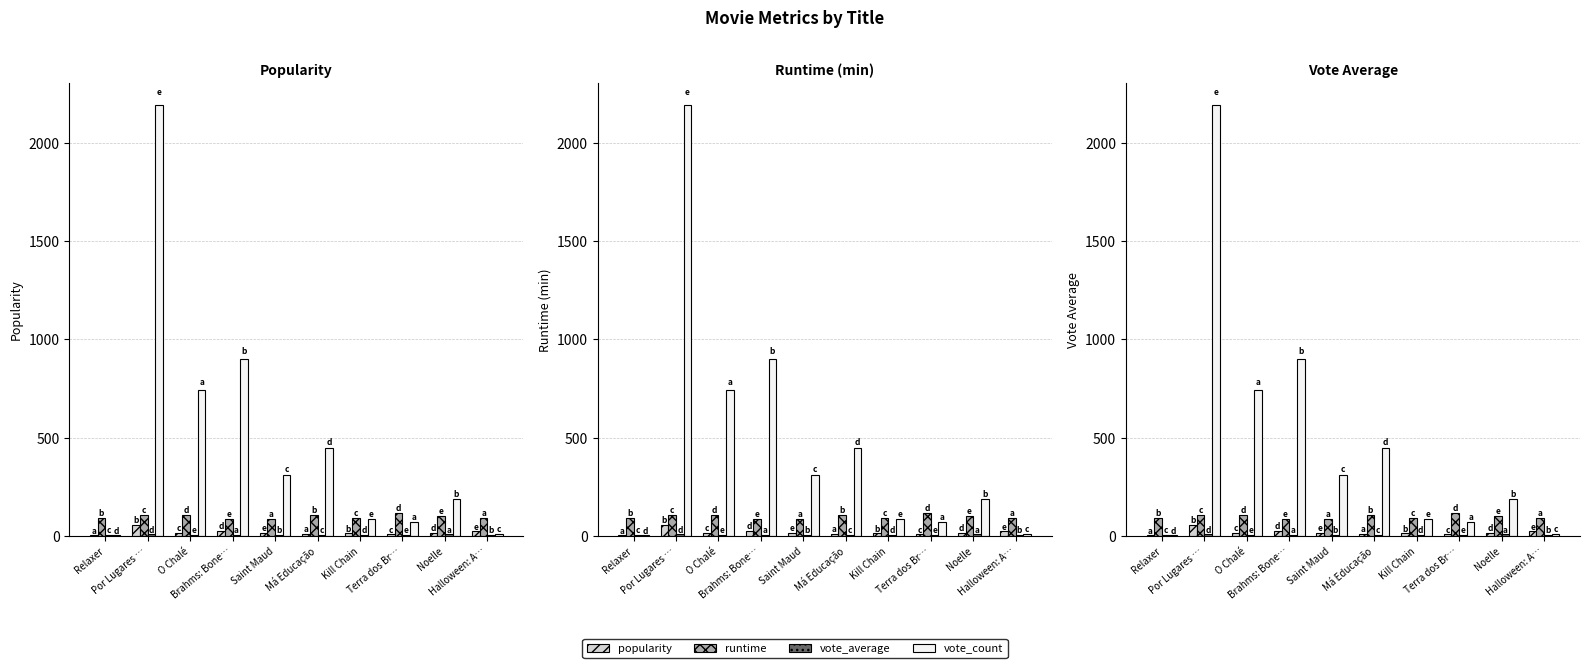

Between Por Lugares … and Kill Chain, which series saw the biggest shift?

vote_count